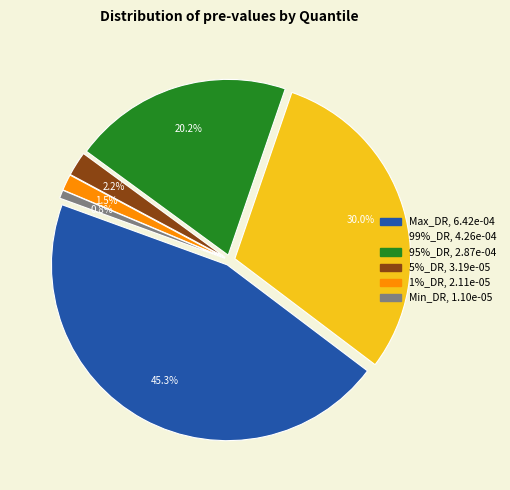

Is it true that Min_DR is 11% of the pie?

False